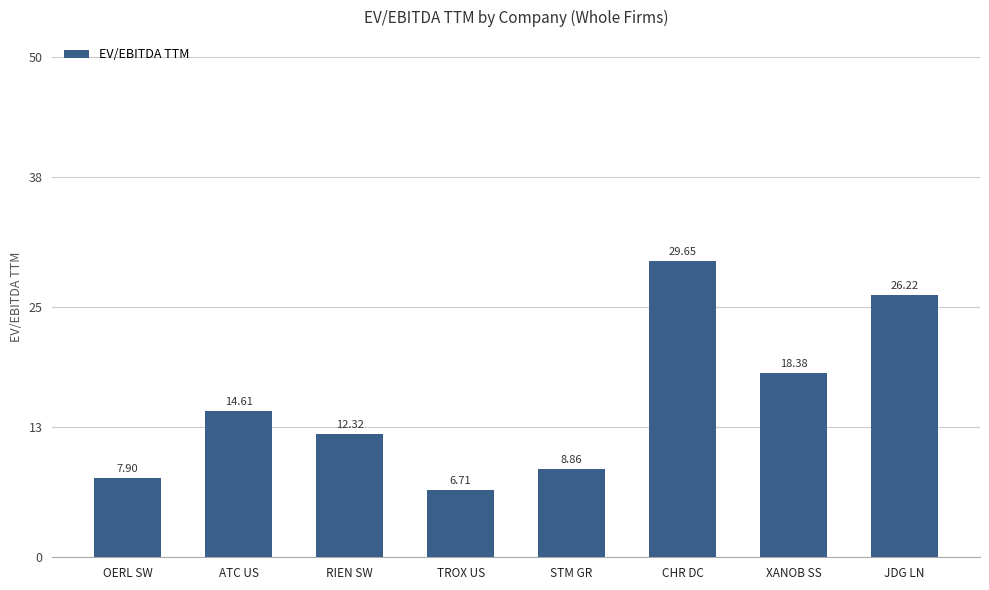

Between STM GR and OERL SW, which is larger?

STM GR